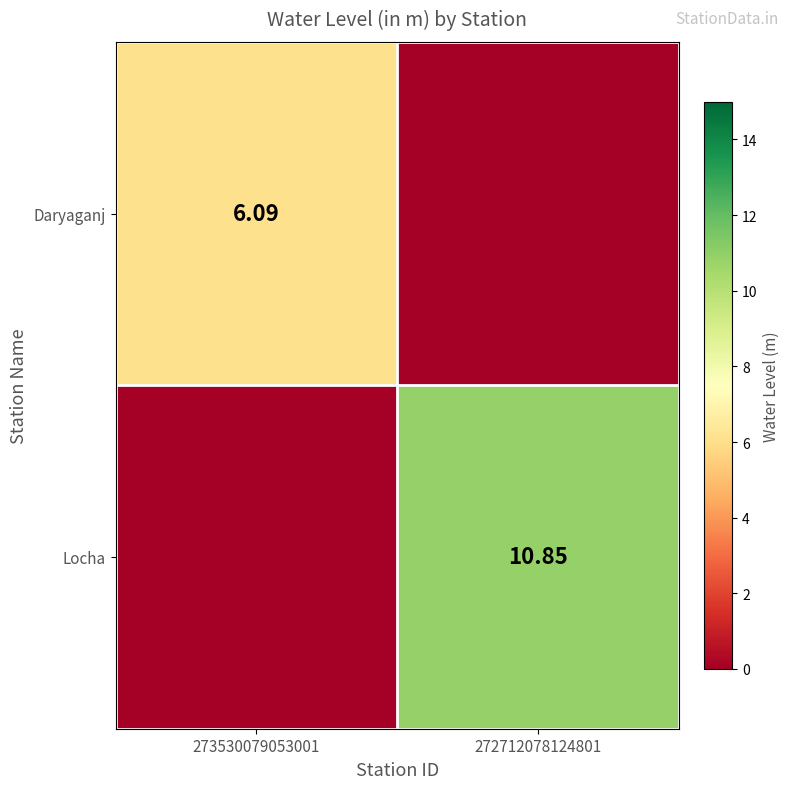

Rank the series by their maximum value, from highest to lowest.

Locha, Daryaganj